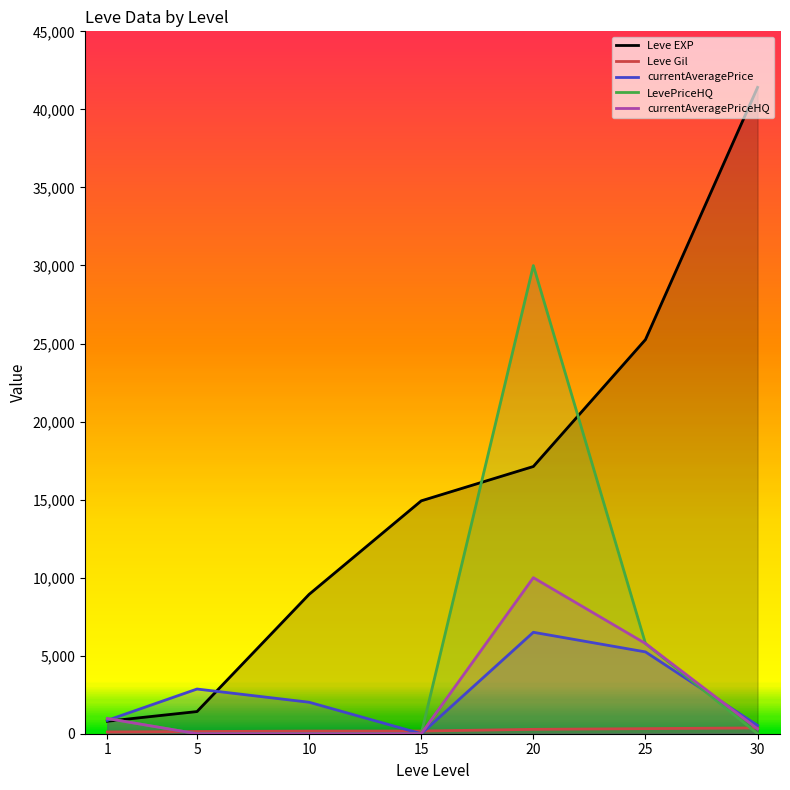

What is the average value of the currentAveragePriceHQ series?

2437.3